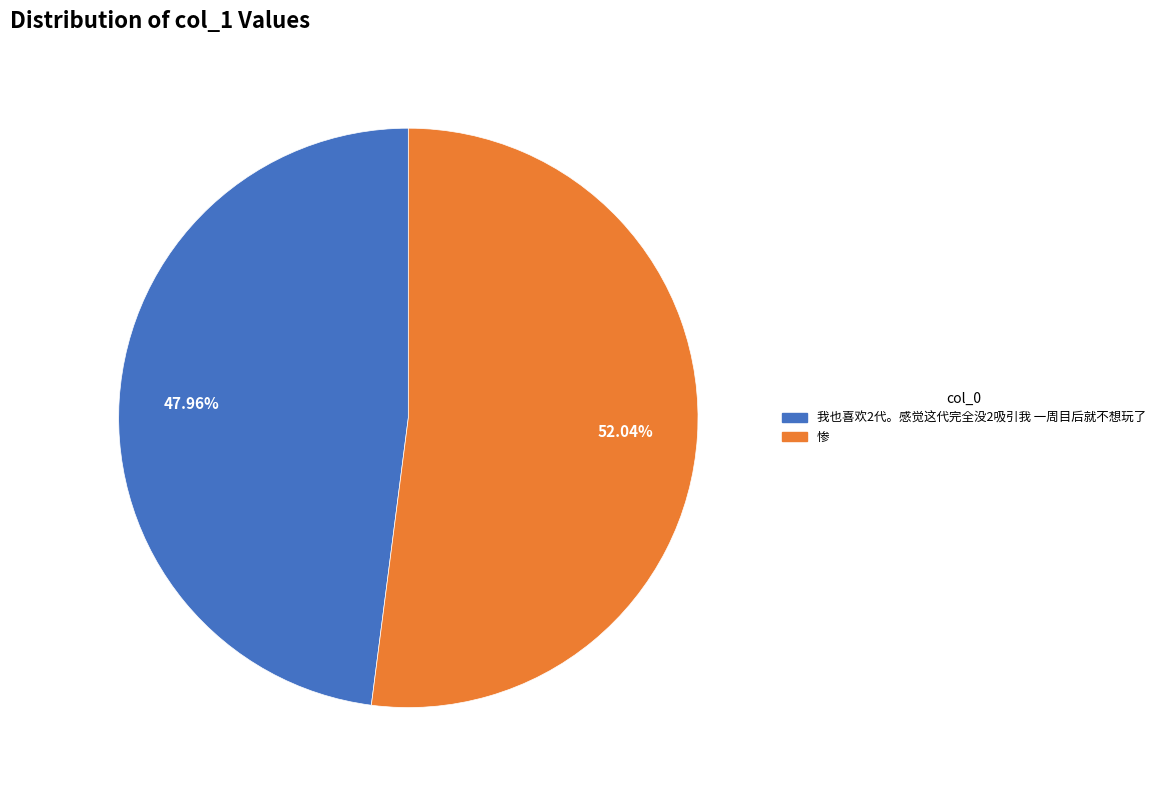

How many segments does this pie chart have?

2